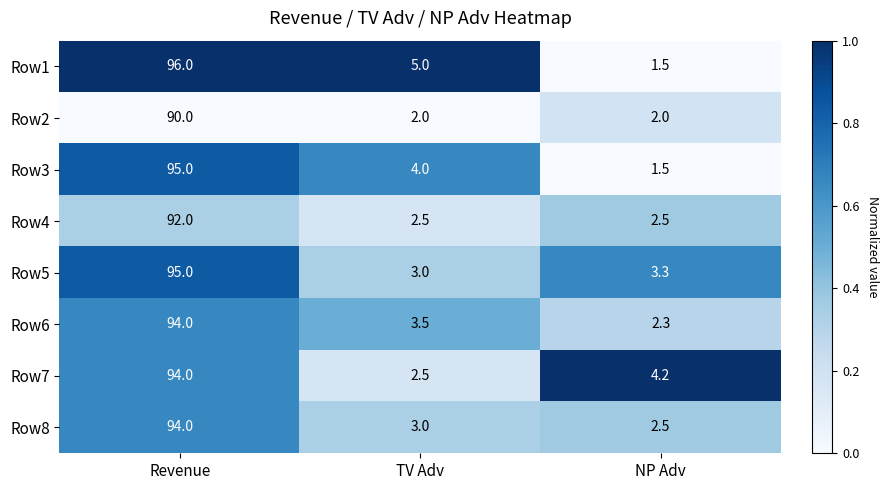

What is the difference between the highest and lowest values at Revenue?

6.0